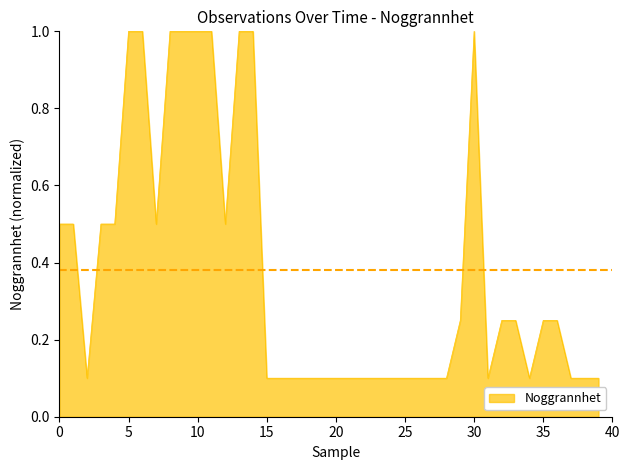

What is the difference between the maximum and minimum values?

0.9